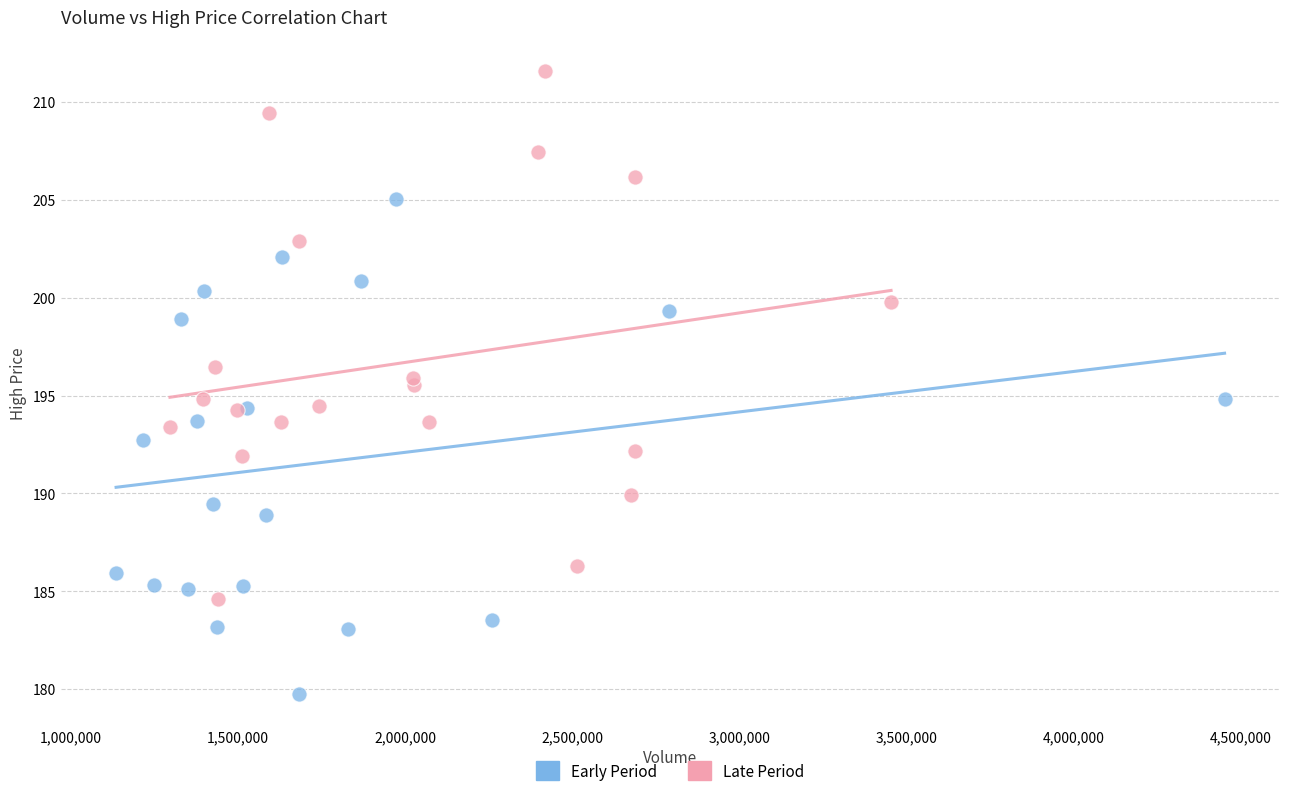

Which series reaches the minimum Y coordinate?

Early Period